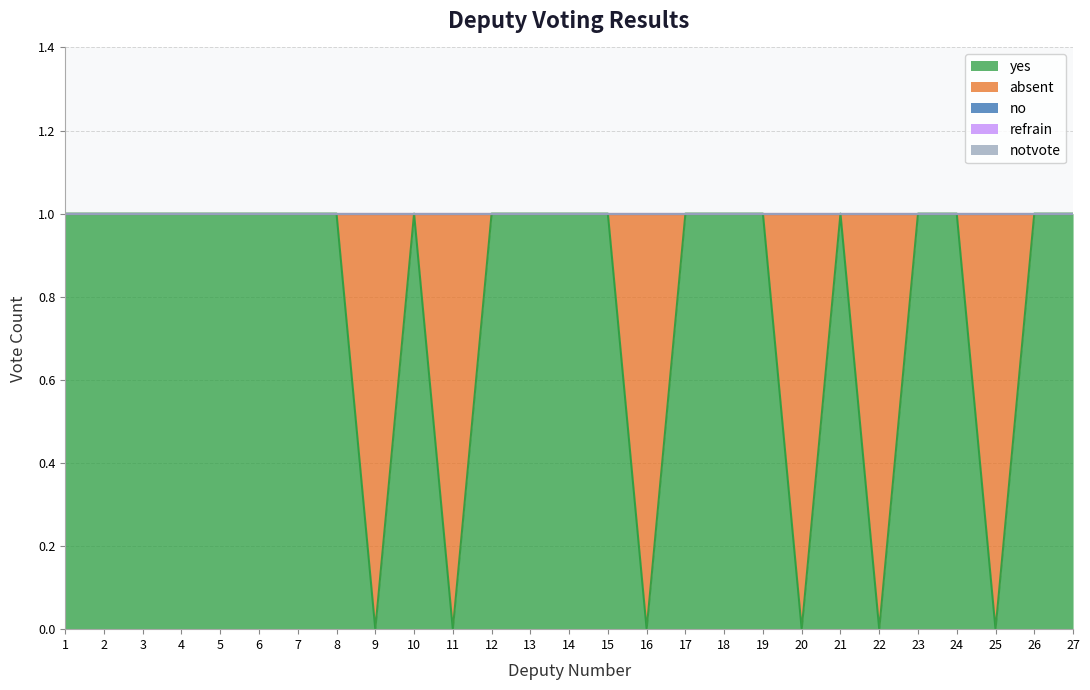

True or false: refrain and no intersect in this chart.

False